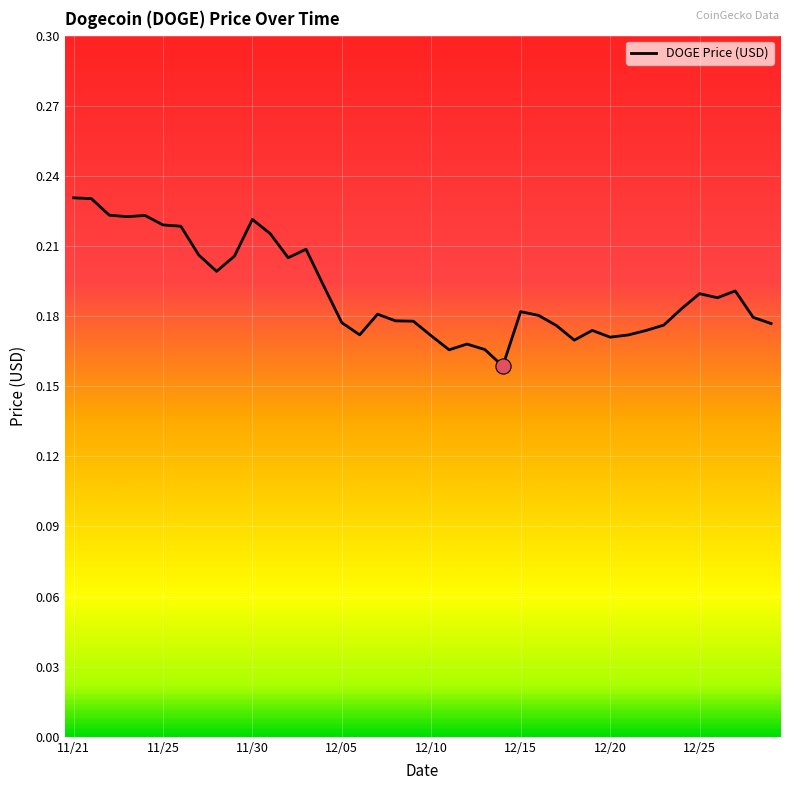

How many lines are shown in the chart?

1